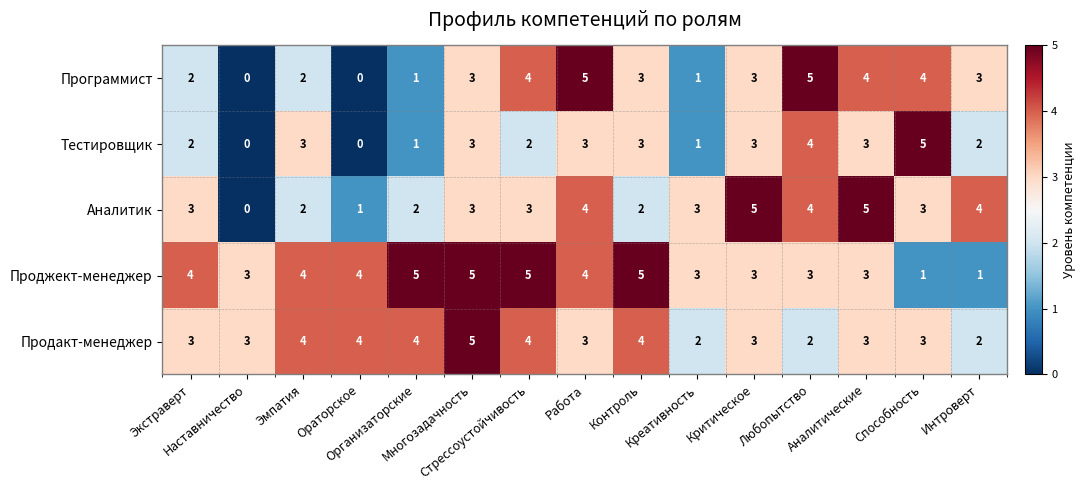

At how many categories does at least one series exceed 0?

15